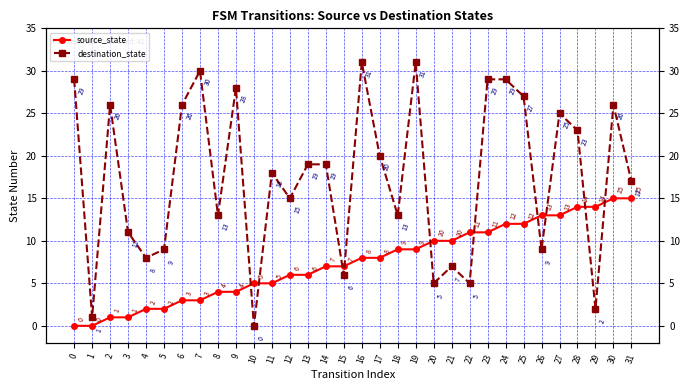

List the series in order of their overall mean, lowest first.

source_state, destination_state